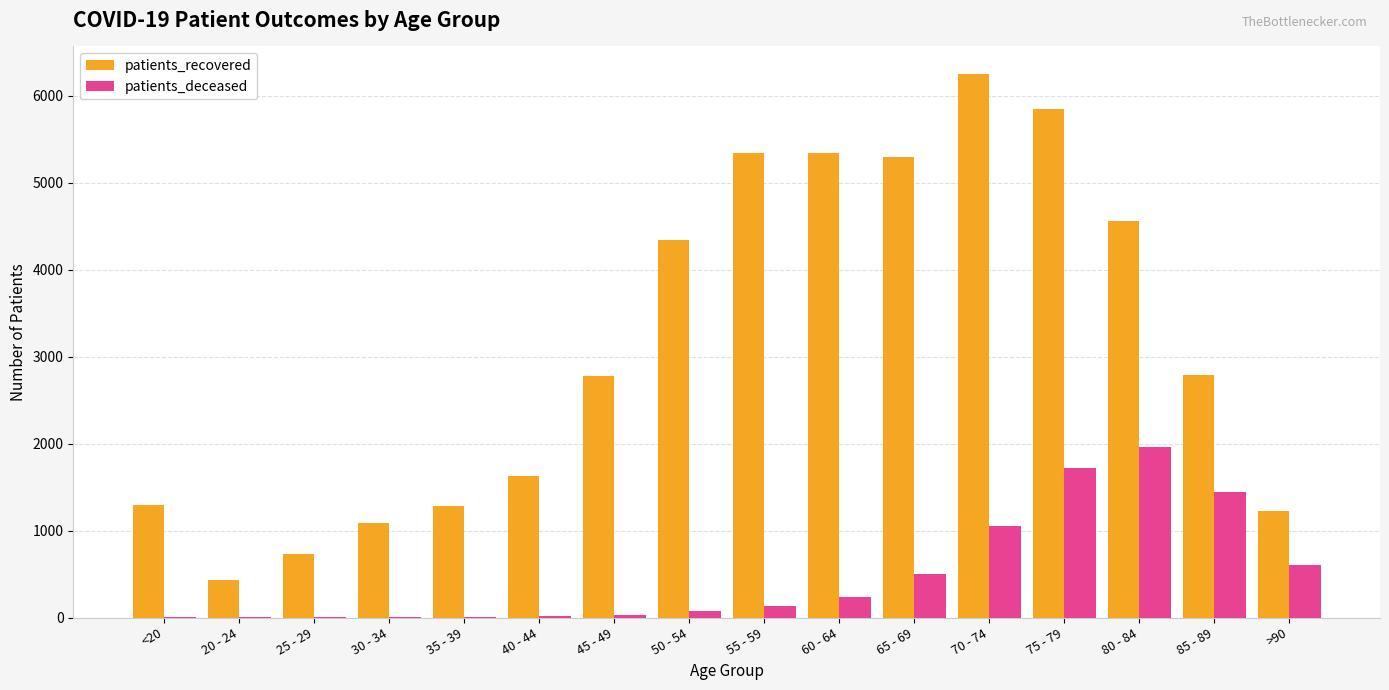

The value of patients_deceased at 55 - 59 is 128. True or false?

True